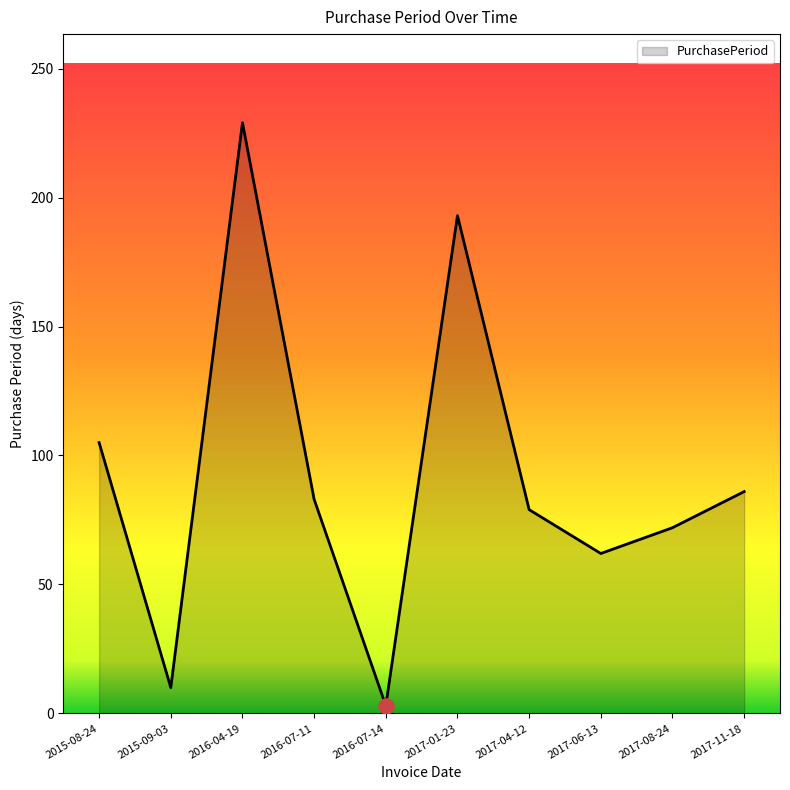

What is the ratio of the value at 2017-11-18 to the value at 2017-01-23?

0.4